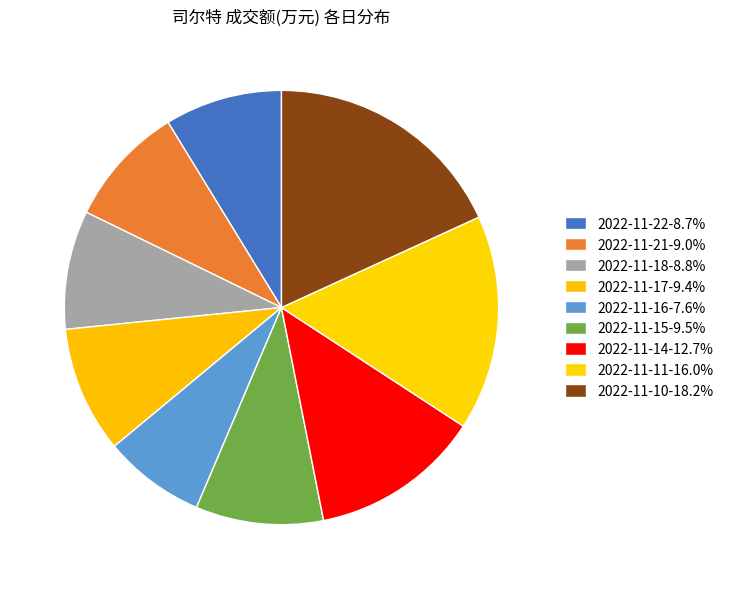

Does 2022-11-21 account for over 50% of the chart?

No